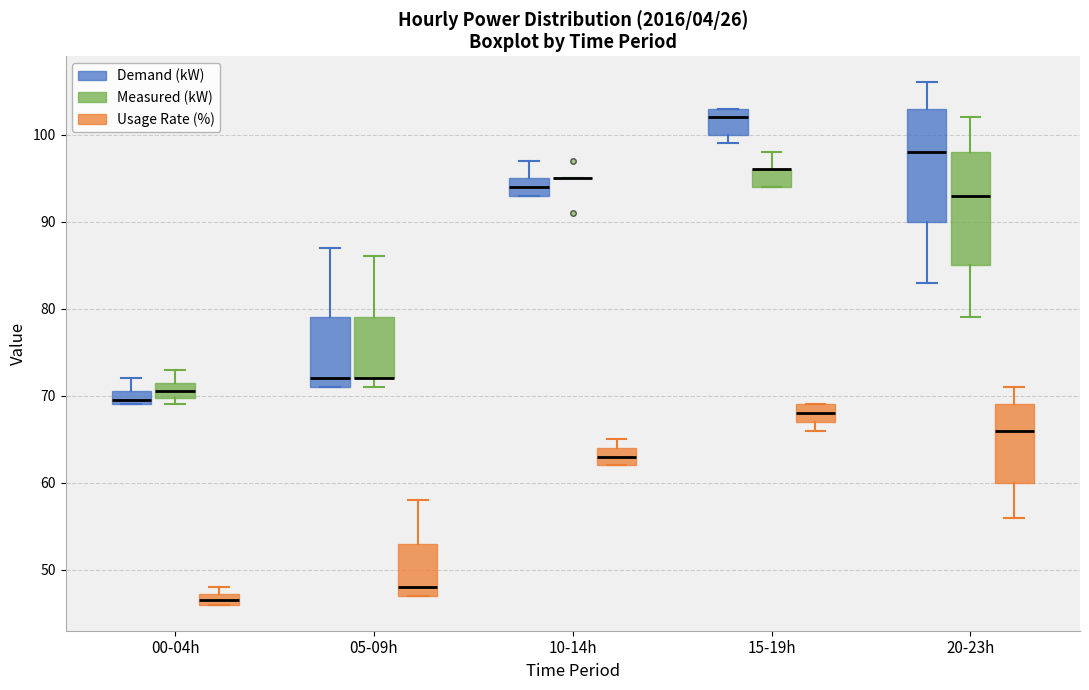

Where is the upper edge of the box for 05-09h (Demand (kW)) on the y-axis? The values are not printed on the chart, so give them approximately, as read against the axis.

79